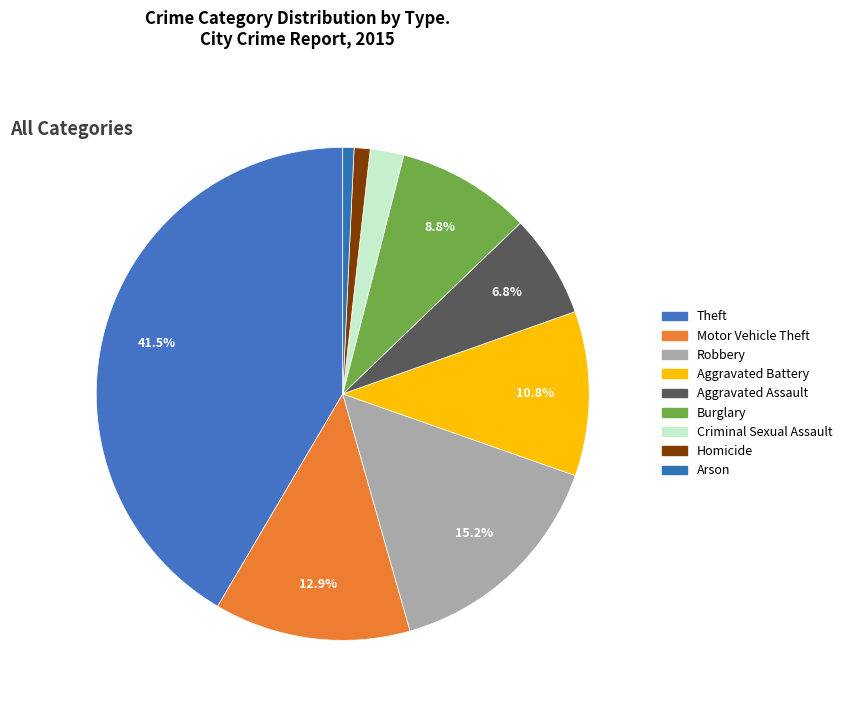

Rank the categories by value from highest to lowest.

Theft, Robbery, Motor Vehicle Theft, Aggravated Battery, Burglary, Aggravated Assault, Criminal Sexual Assault, Homicide, Arson